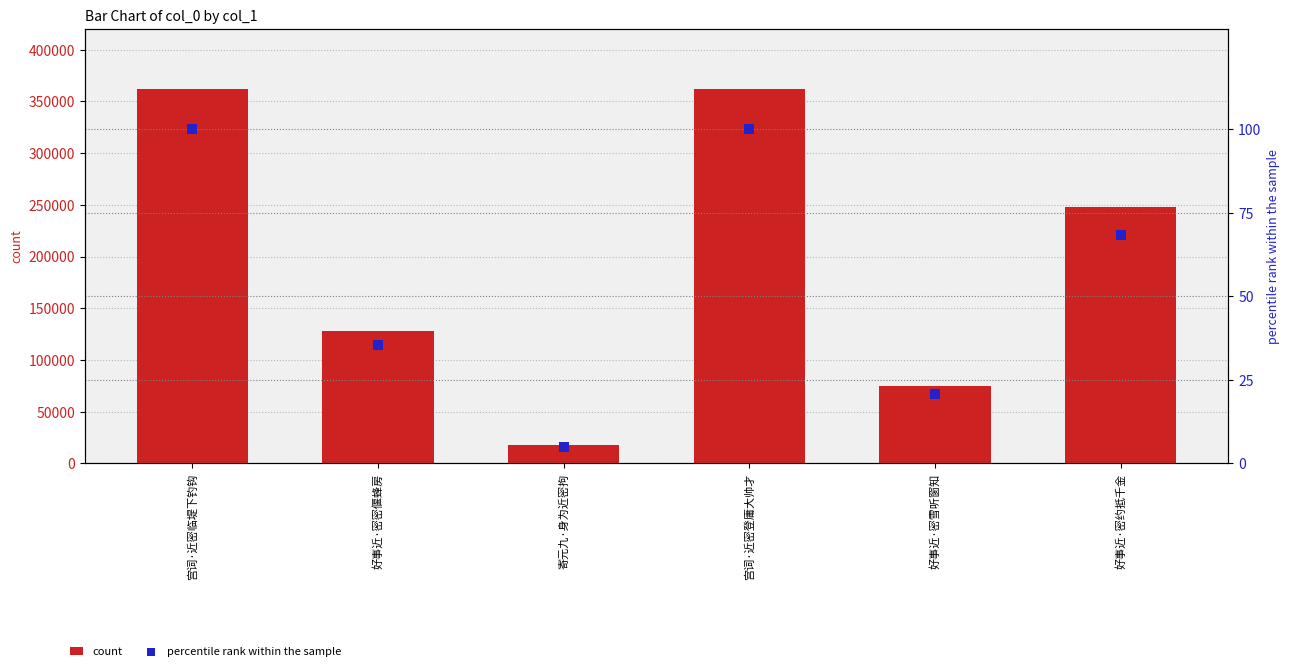

At which category is the sum across all series the highest?

宫词·近密登庸大帅才